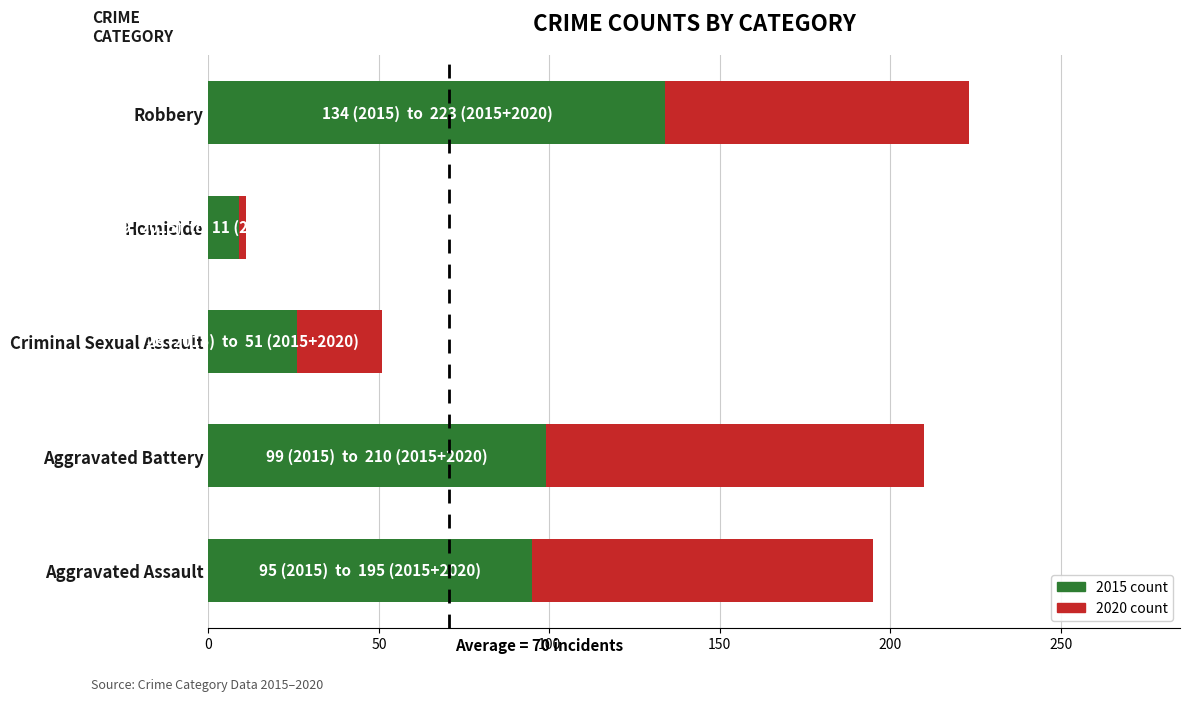

At which category is the sum across all series the highest?

Robbery